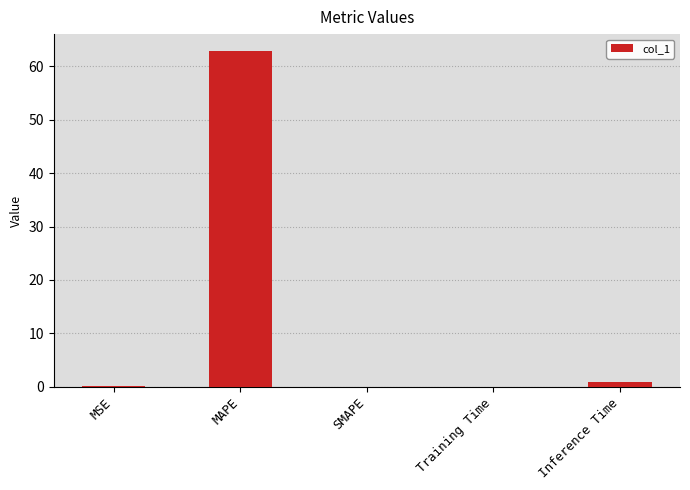

What is the approximate value at Training Time?

0.1